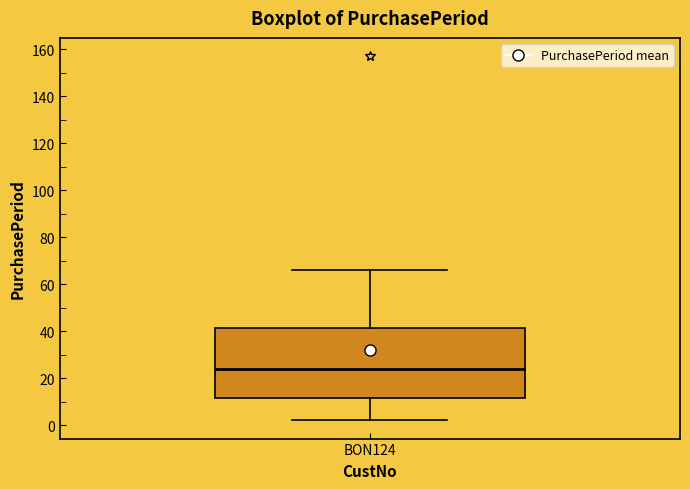

Read this box plot against the y-axis: the position of the median line, the range covered by the box, and the ends of both whiskers. The values are not printed on the chart, so give them approximately, as read against the axis.

median 24, box 12 to 42, whiskers 2 to 66